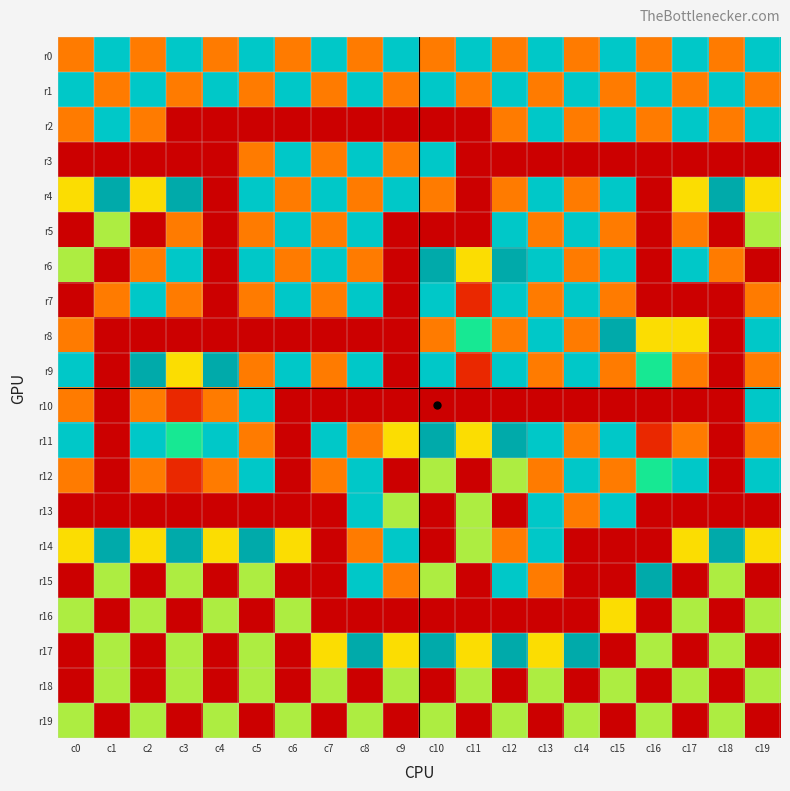

What is the total value across all series at c15?

87